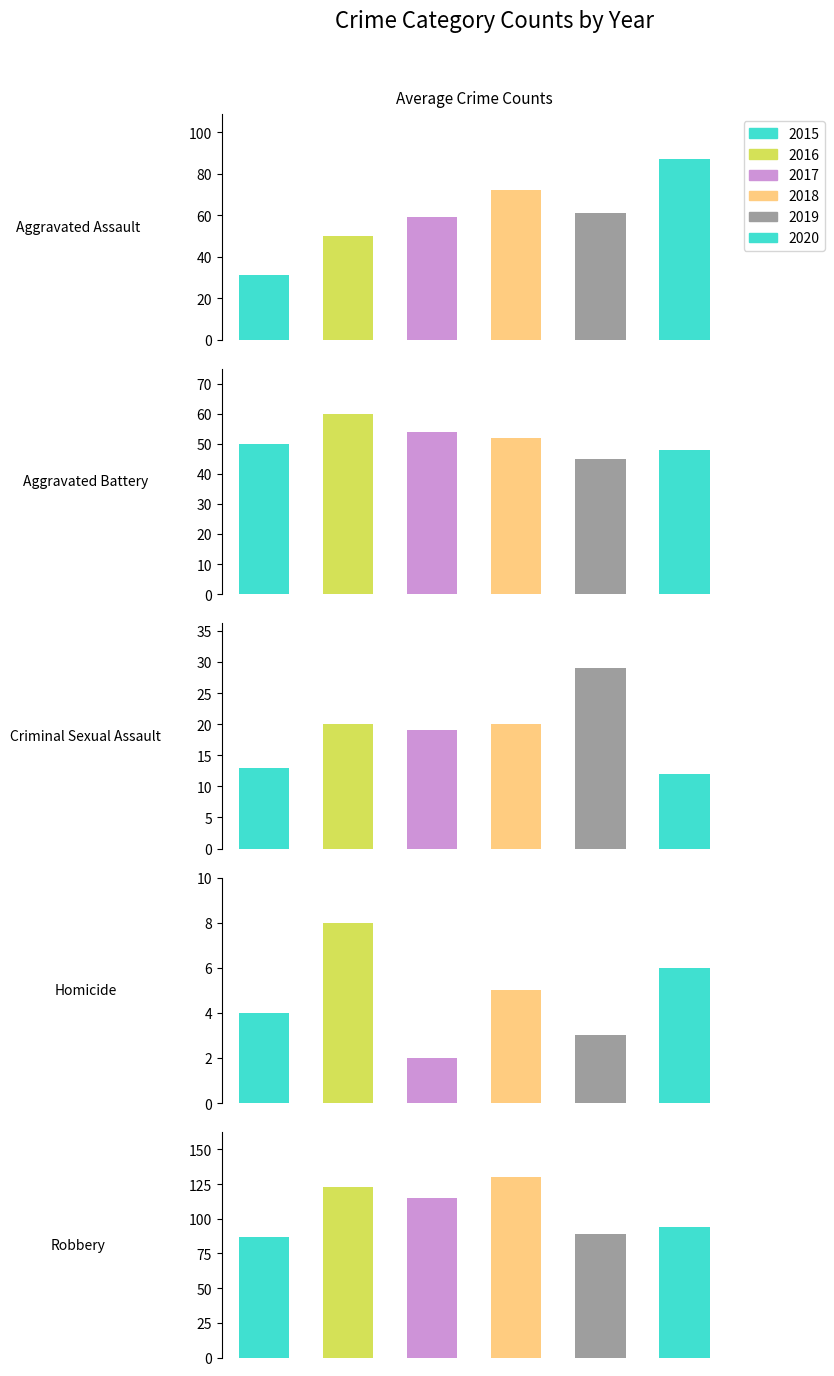

What is the difference between the maximum and second lowest values in the 2017 series?

96